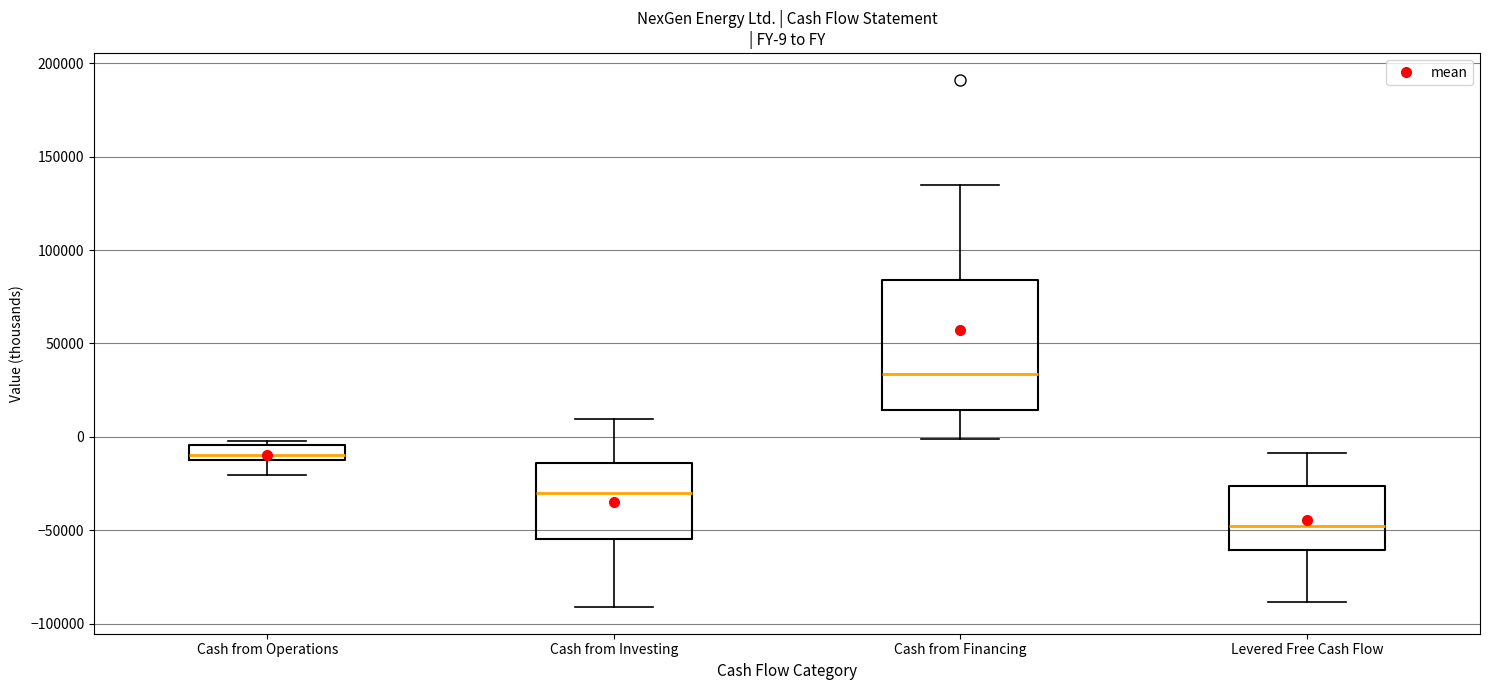

Which box's median line is the highest?

Cash from Financing